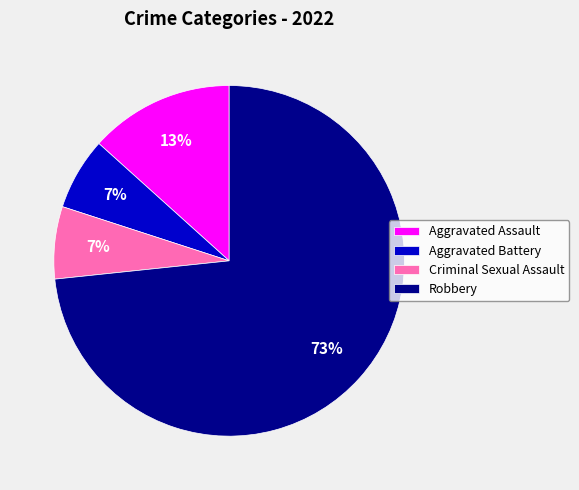

Is there any slice that represents more than half of the pie?

Yes